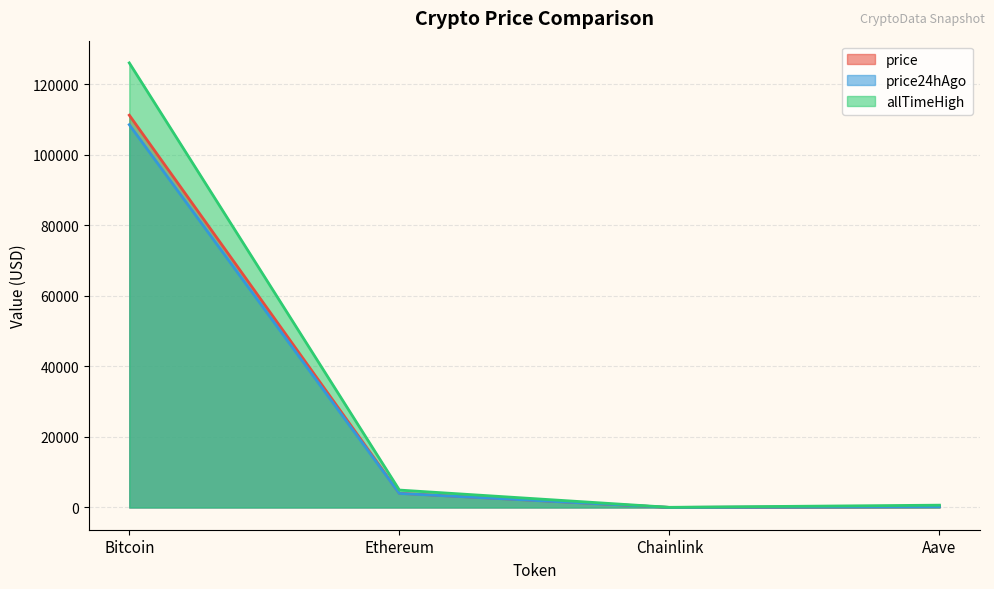

What is the value of the price point at the 1st from the left?

111255.0